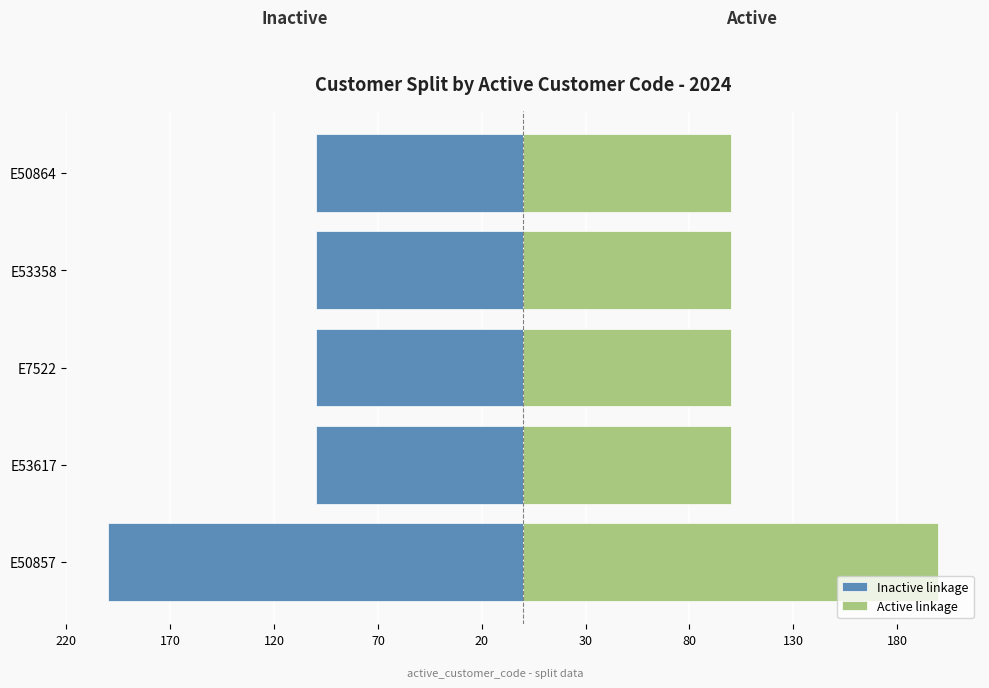

Is it true that Active linkage equals 51 at E53617?

False